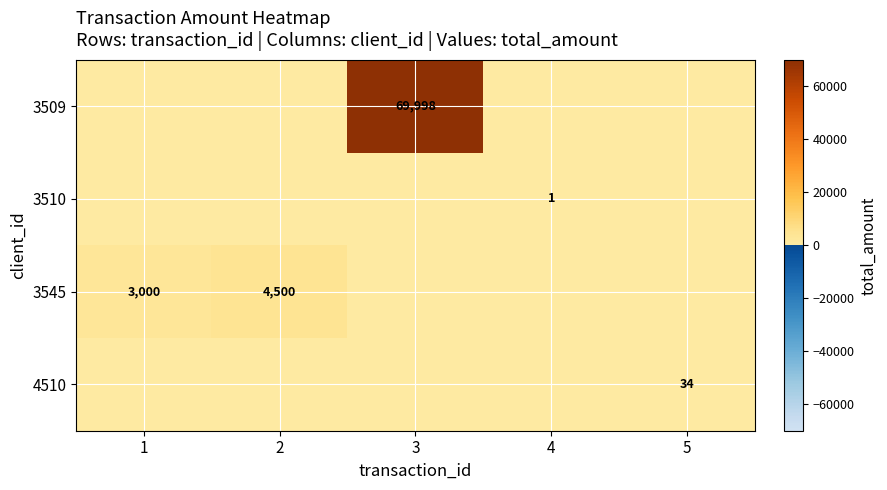

How many categories are shown in the chart?

5